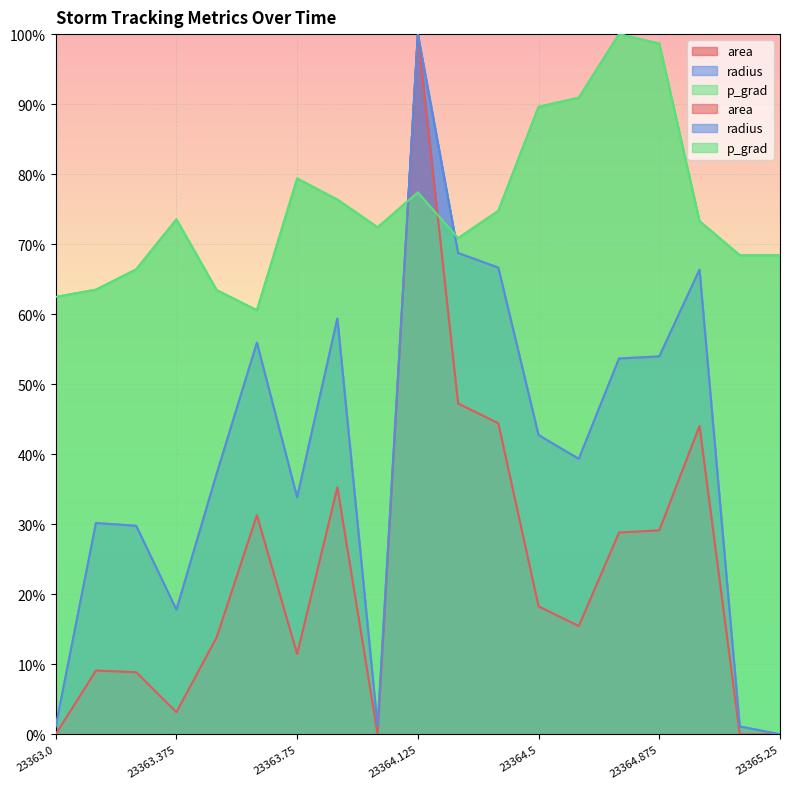

True or false: p_grad has a value of 59.7 at 23364.5.

False